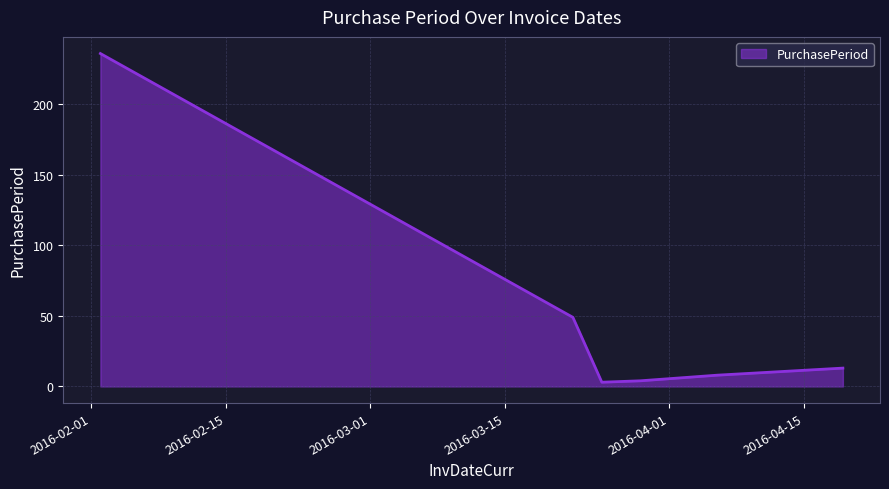

True or false: the data has more than 1 interior local peaks.

False